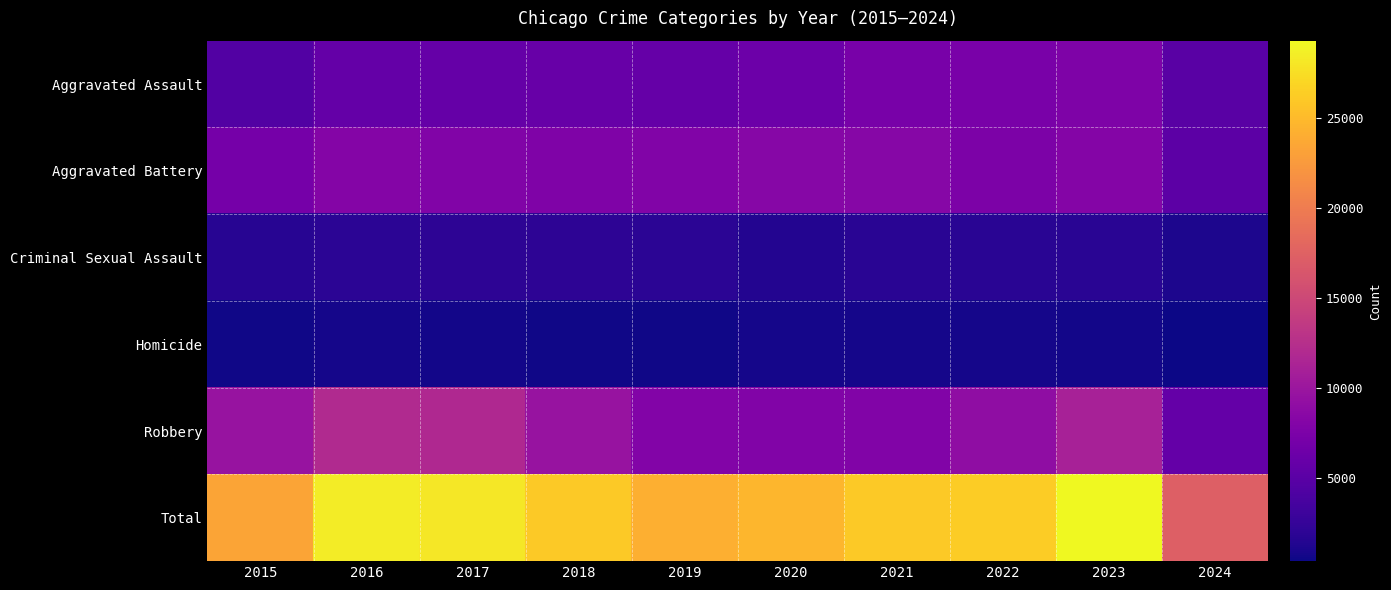

Which series has the largest total across all categories?

Total